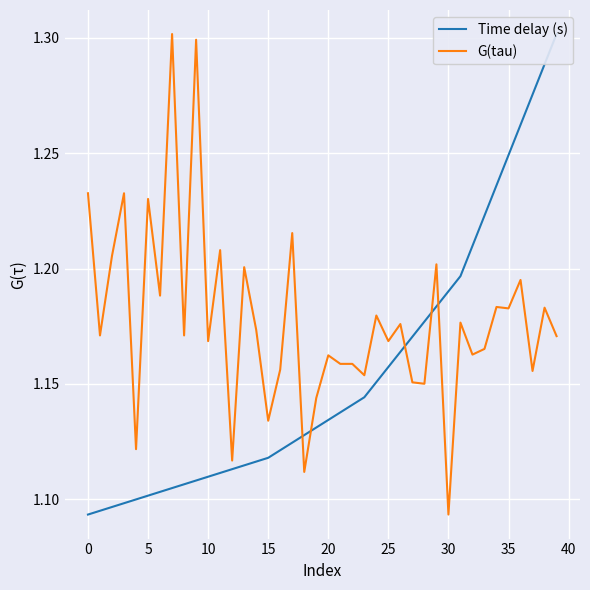

What is the difference between the highest and lowest values at 11?

0.1